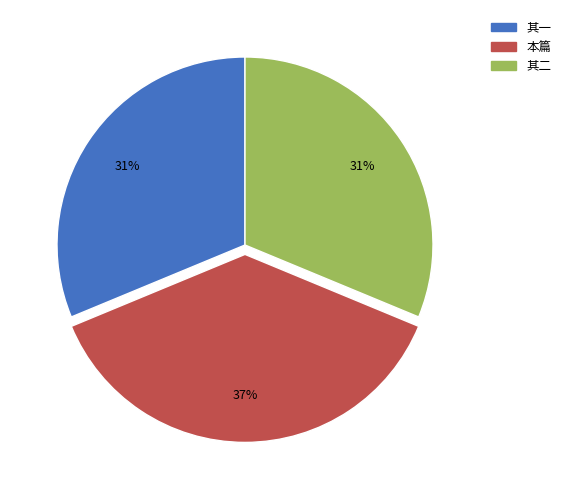

Count the number of slices in the pie.

3